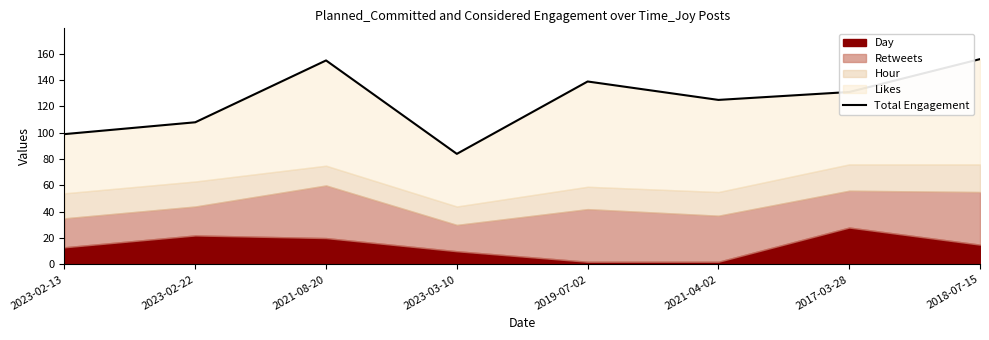

What is the label of the 5th point from the left?

2019-07-02